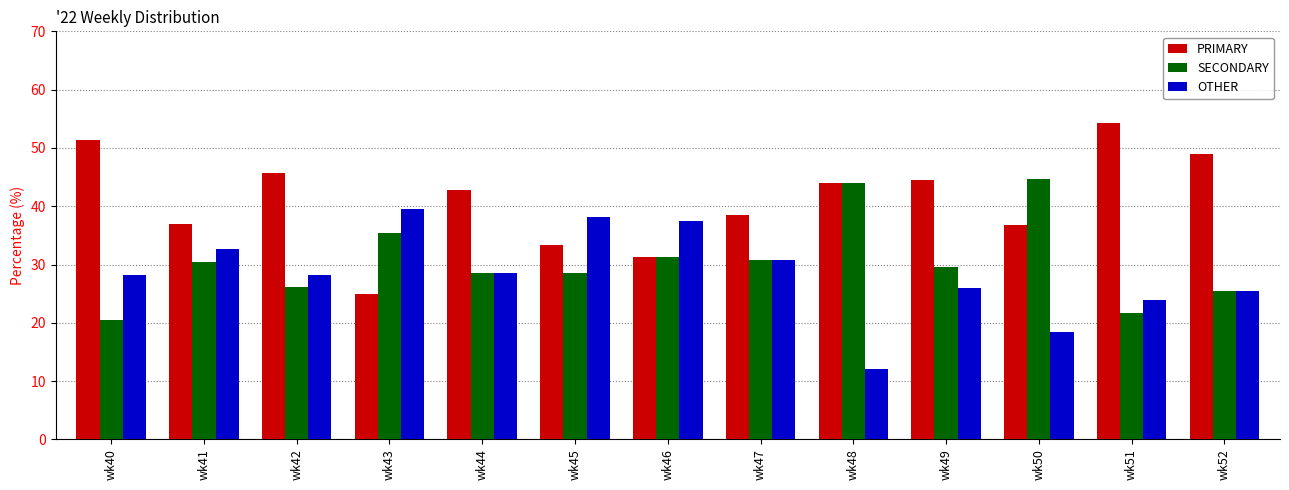

What is the sum of the SECONDARY values at wk44 and wk46?

59.8